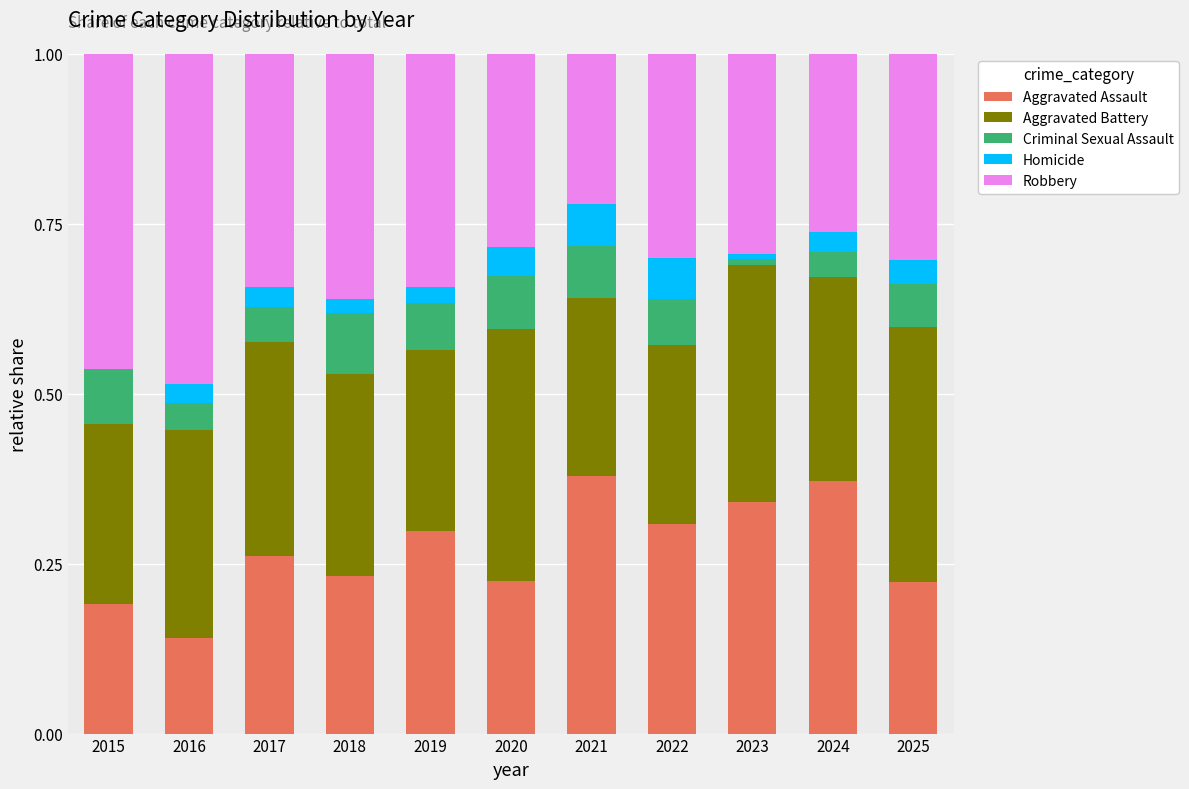

What is the total value across all series at 2016?

1.0